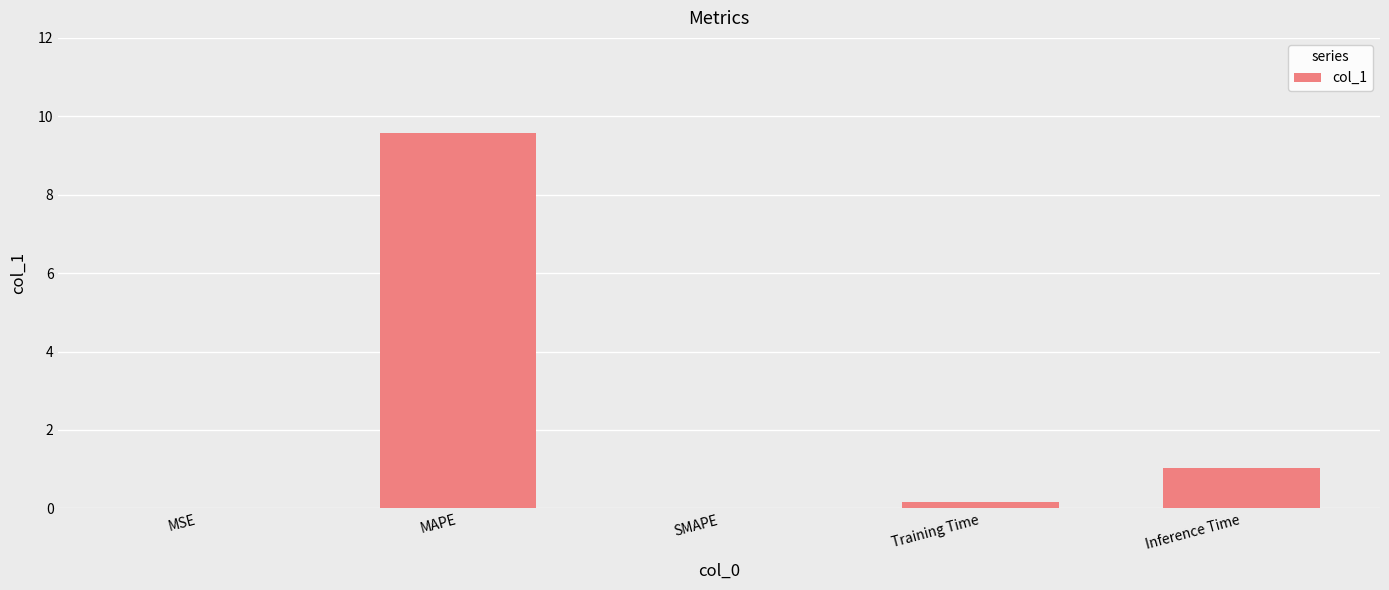

Between Training Time and MSE, which is larger?

Training Time